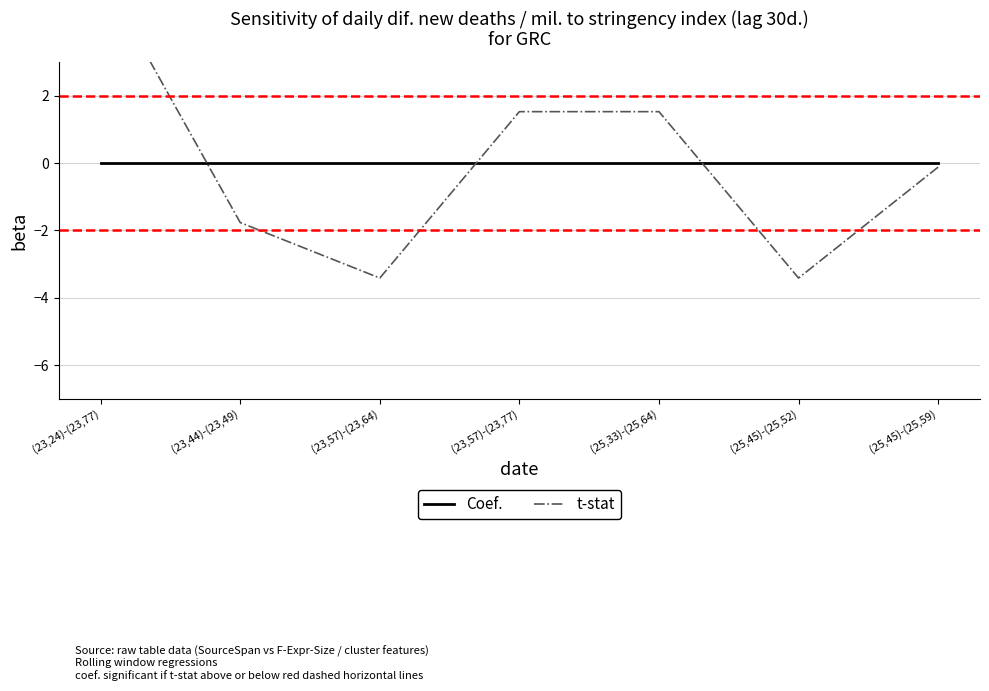

What is the label of the 2nd point from the left?

(23,44)-(23,49)